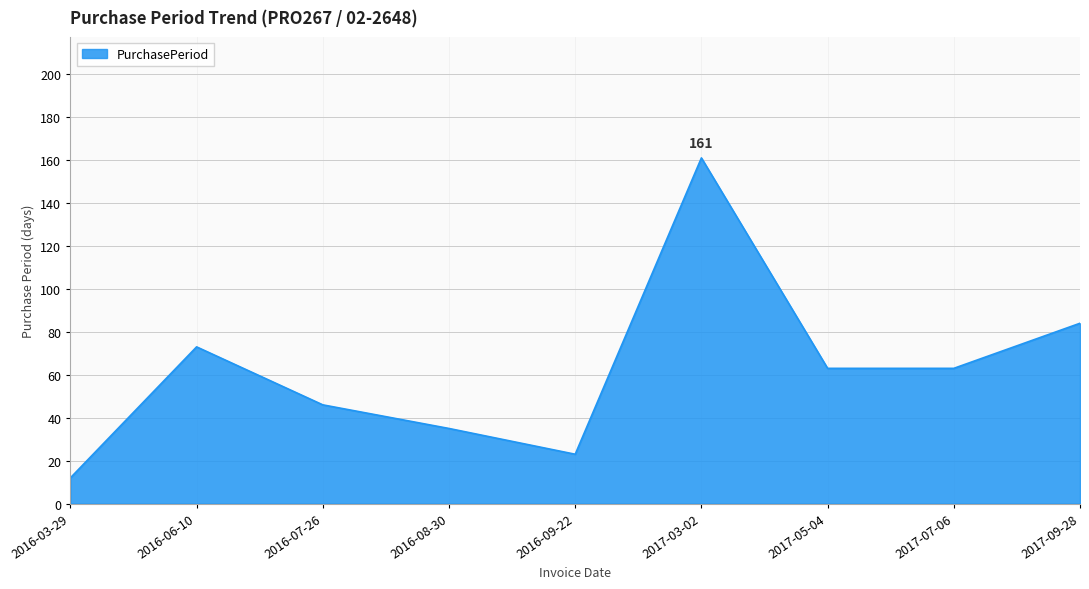

What is the ratio of the value at 2016-07-26 to the value at 2017-05-04?

0.7